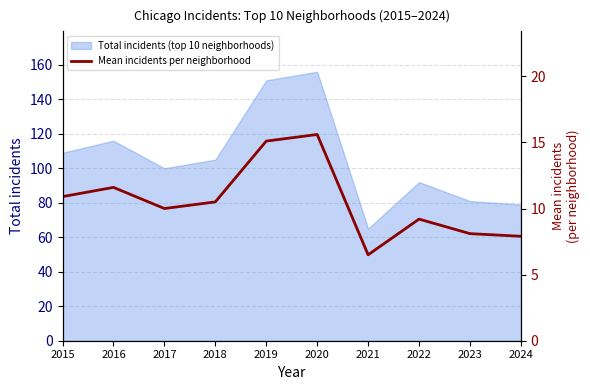

At which label does Total incidents (top 10 neighborhoods) reach its minimum?

2021